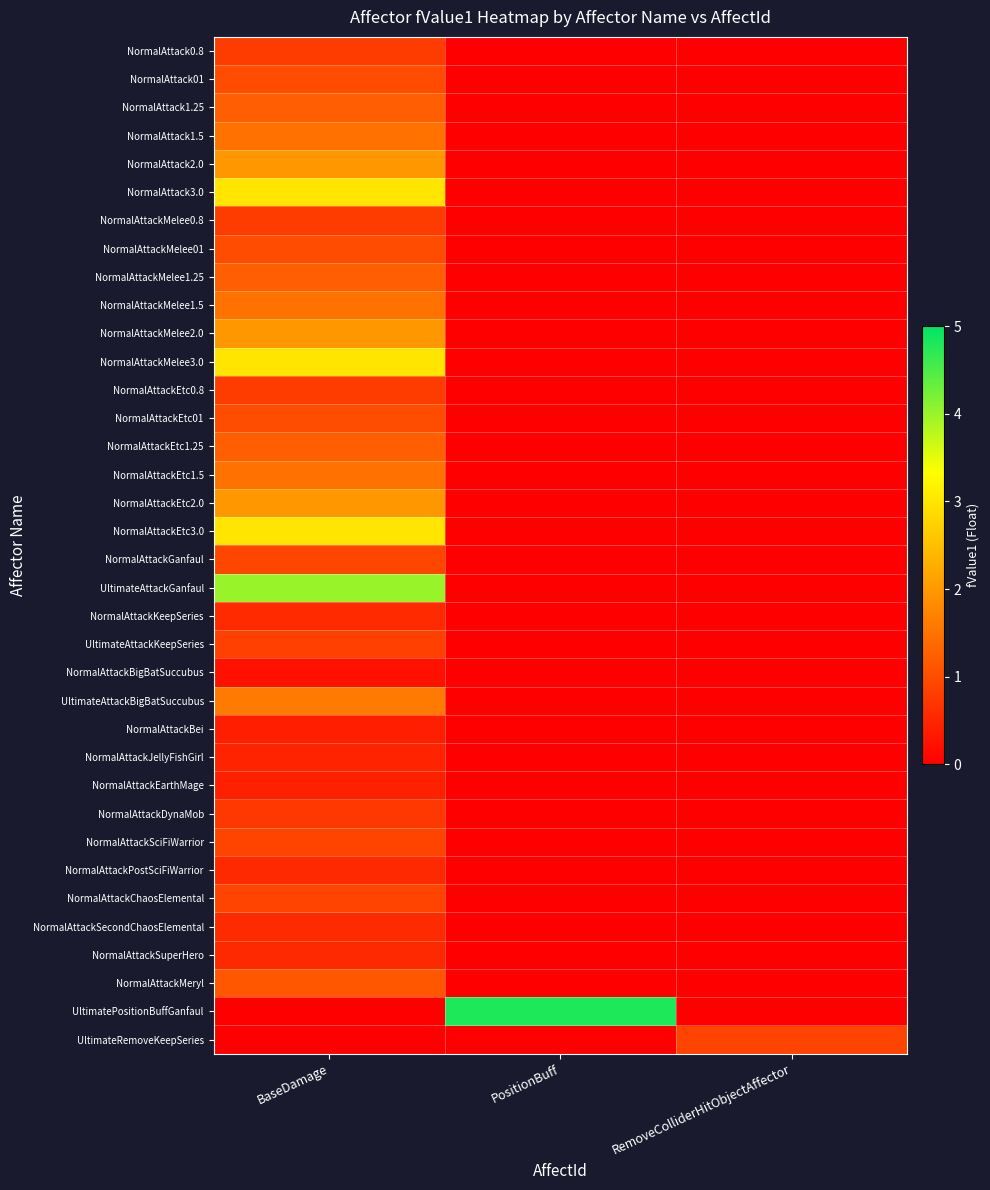

What is the total value across all series at PositionBuff?

1.3